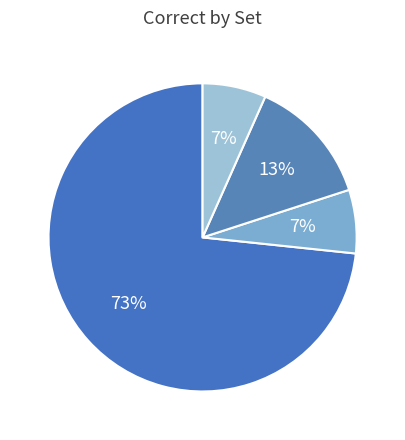

Count the number of slices in the pie.

4